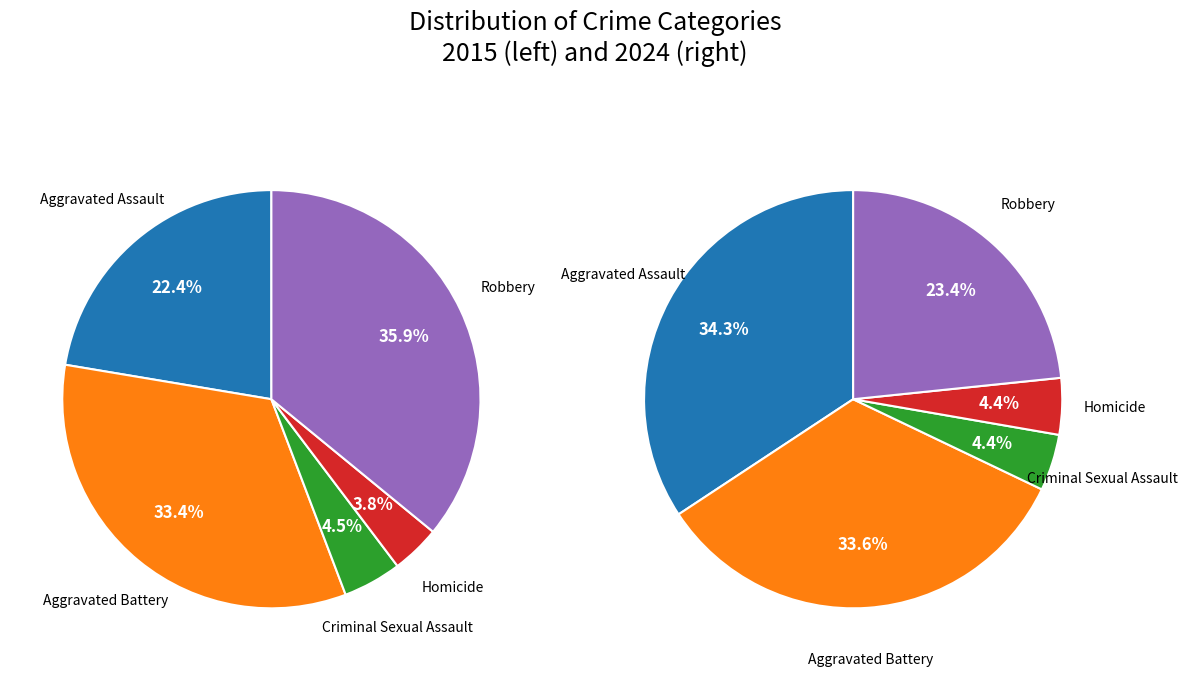

What percentage is the 3 slice, to the nearest percent?

4%